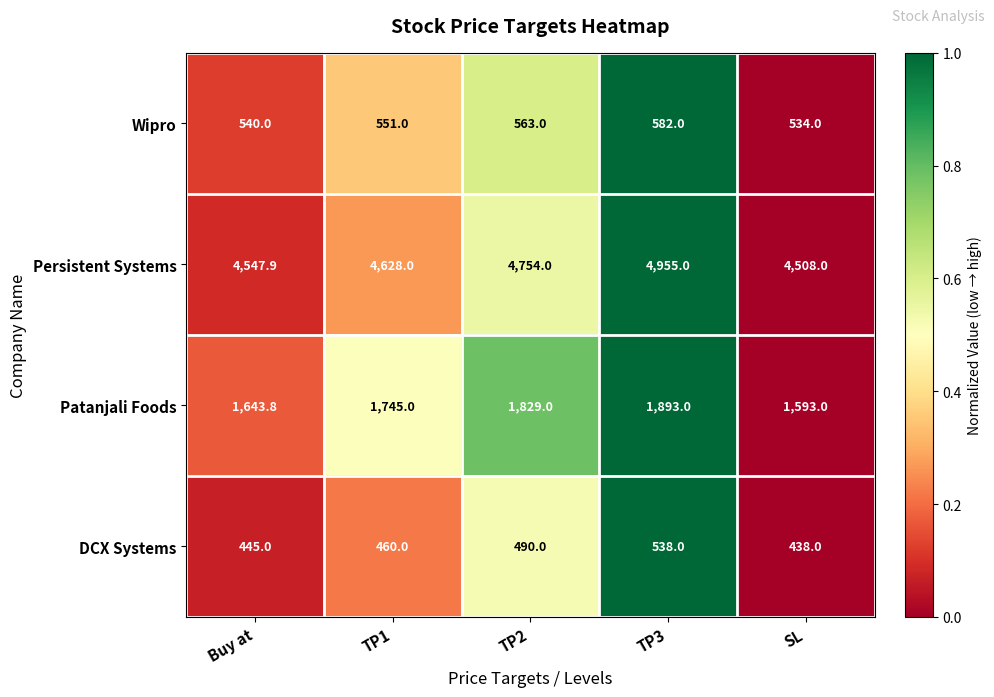

Is it true that Patanjali Foods equals 796.5 at TP2?

False